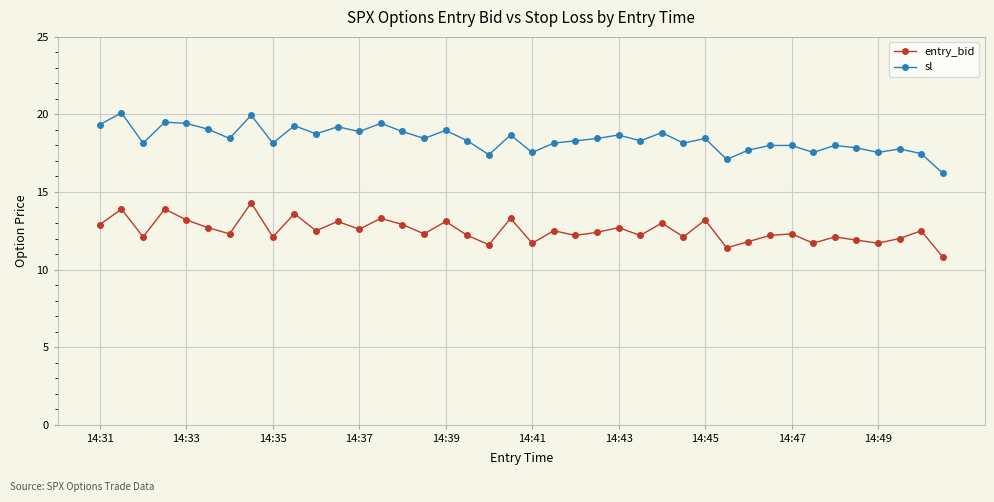

True or false: sl has more than 2 interior local peaks.

True